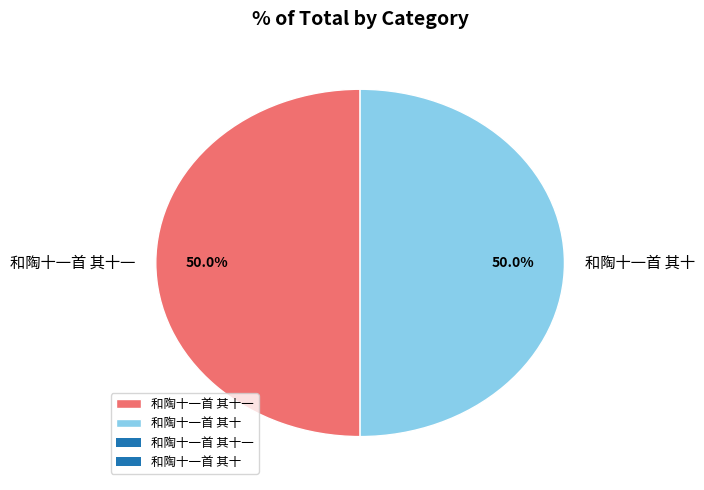

Count the number of slices in the pie.

2